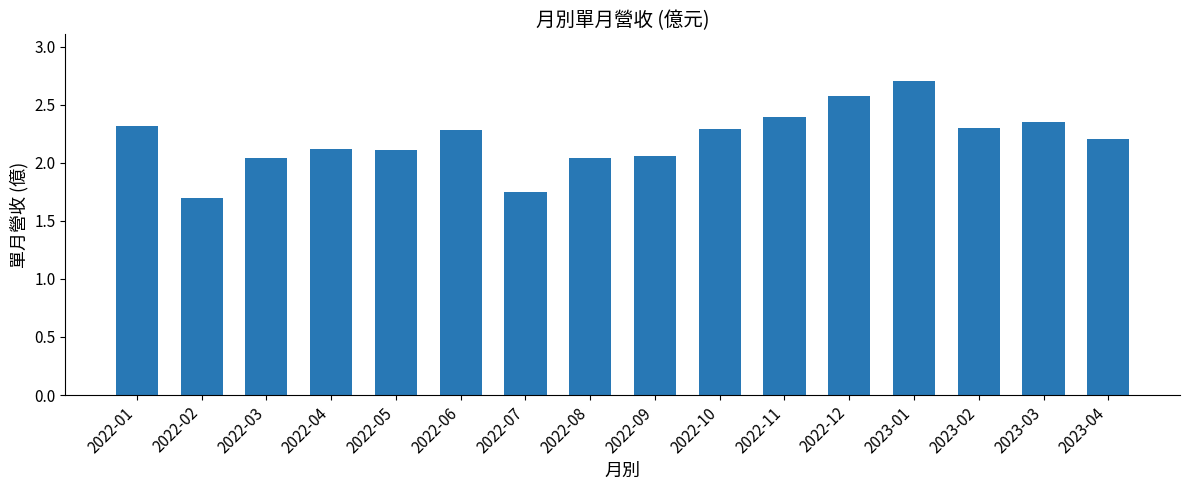

True or false: the data shows 2.1 at 2022-09.

True